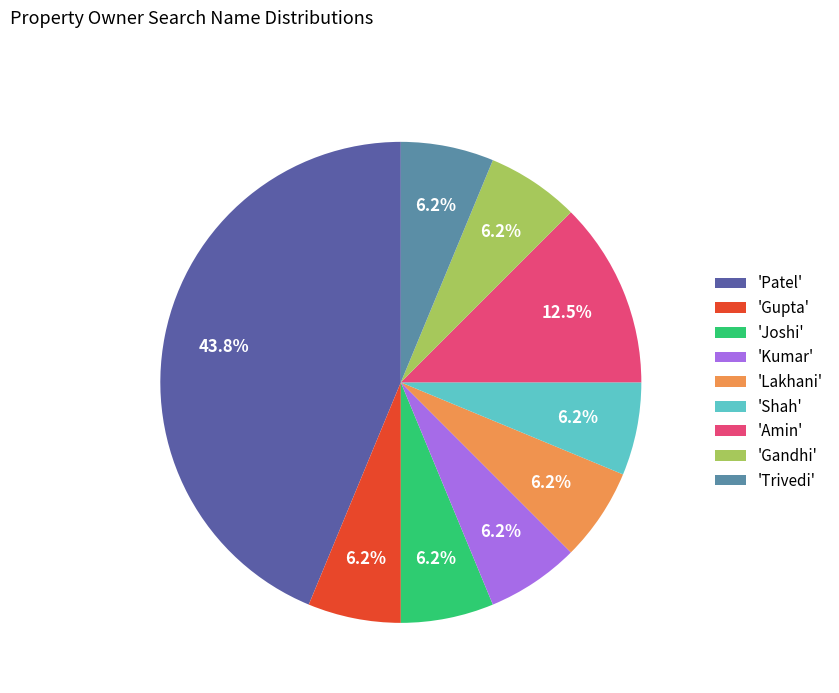

What is the largest slice in the pie chart?

'Patel'